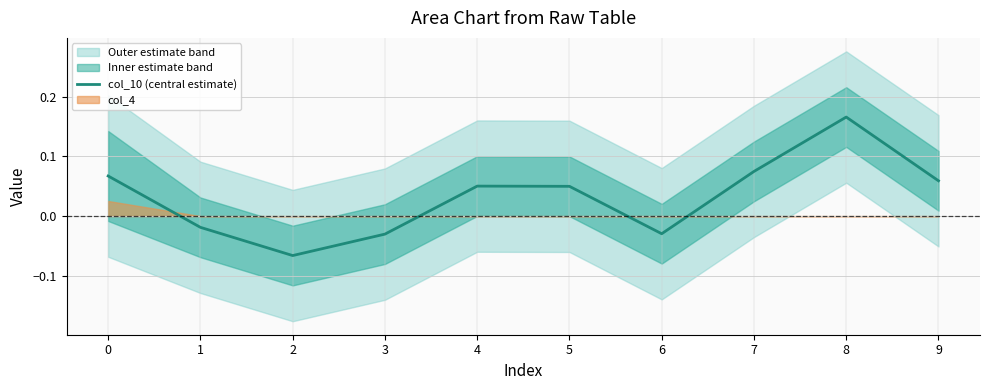

What is the change in value from 5 to 6?

-0.1